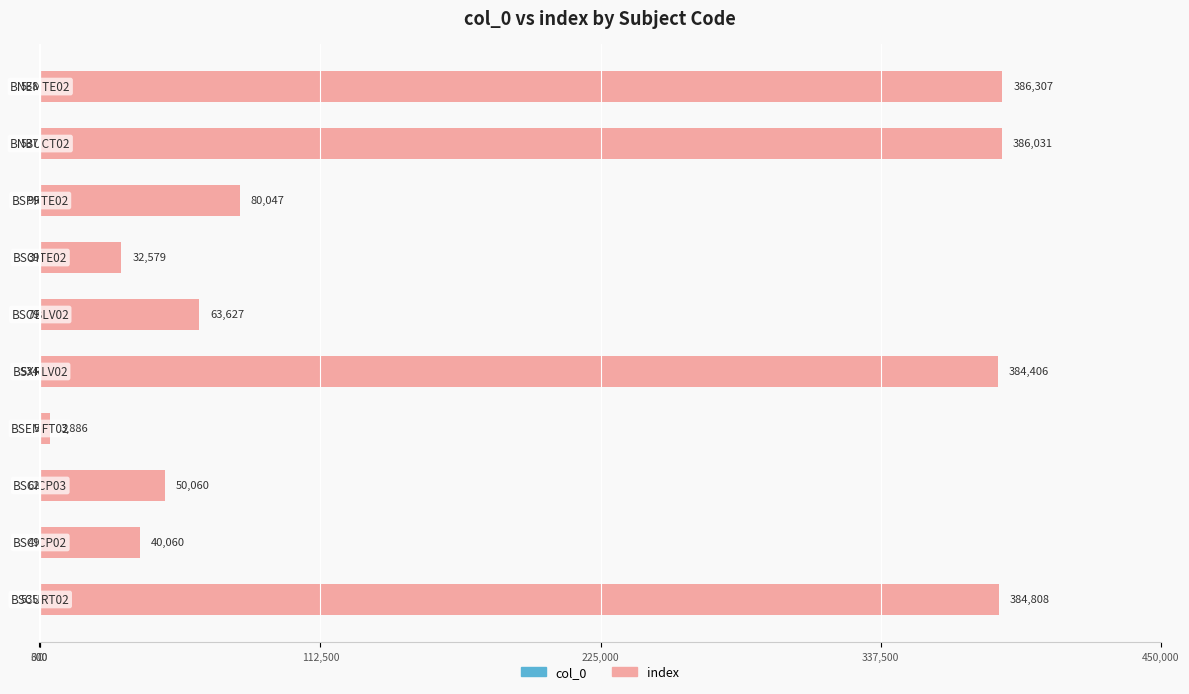

At how many categories does at least one series exceed 216588?

4